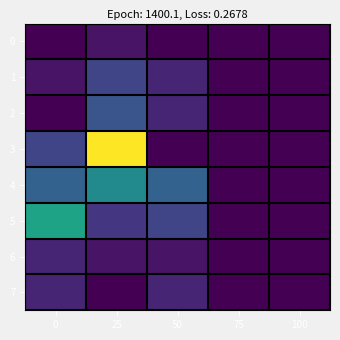

Reading right to left, transcribe all the data shown in this chart.

0: 100=0	75=0	50=0	25=1	0=0
1: 100=0	75=0	50=2	25=4	0=1
2: 100=0	75=0	50=2	25=5	0=0
3: 100=0	75=0	50=0	25=19	0=4
4: 100=0	75=0	50=6	25=9	0=6
5: 100=0	75=0	50=4	25=3	0=11
6: 100=0	75=0	50=1	25=1	0=2
7: 100=0	75=0	50=2	25=0	0=2